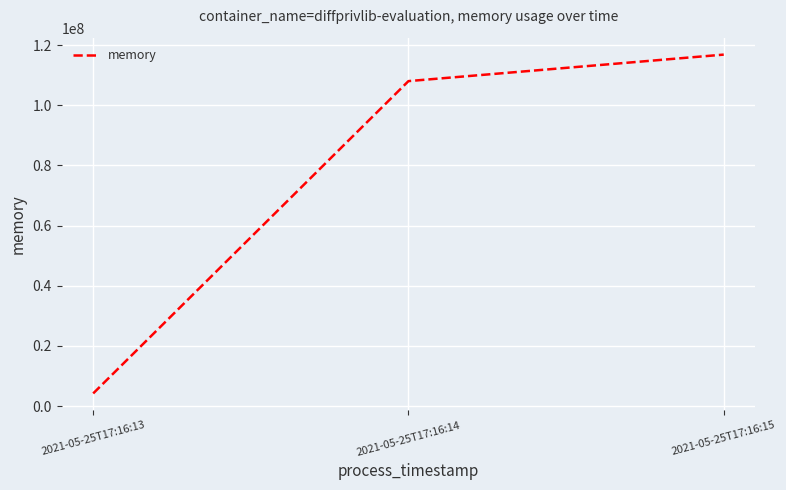

Rank the categories by value from lowest to highest.

2021-05-25T17:16:13, 2021-05-25T17:16:14, 2021-05-25T17:16:15